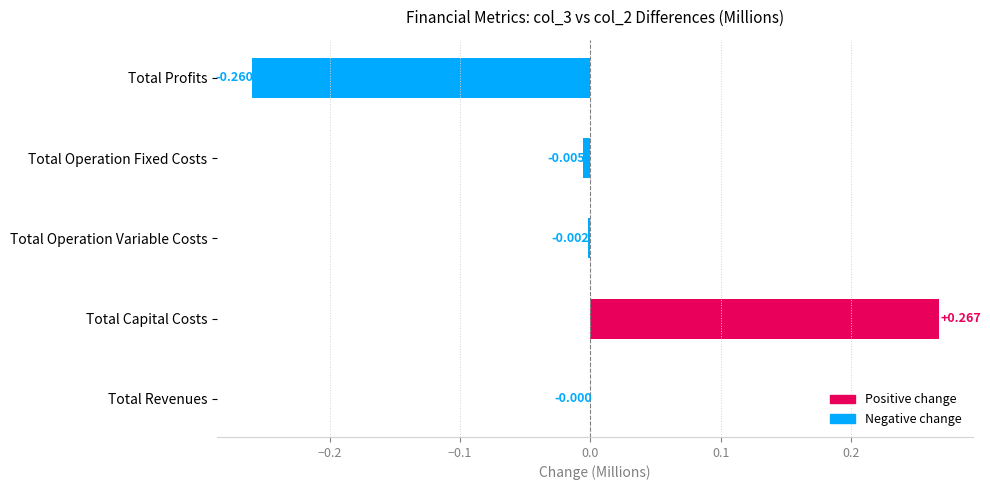

How many distinct data groups are displayed?

1